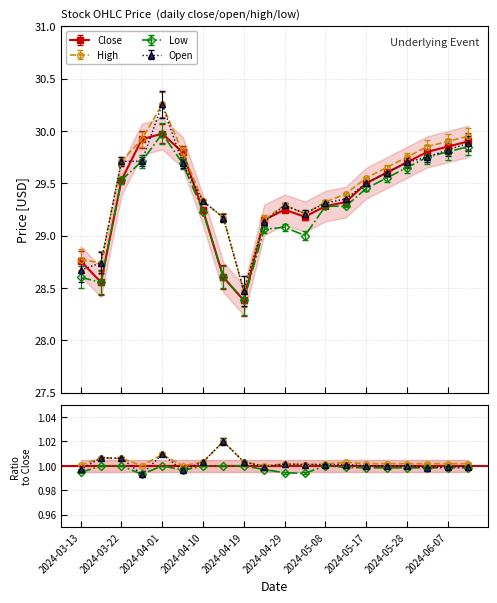

What position from the right is 2024-06-07?

2